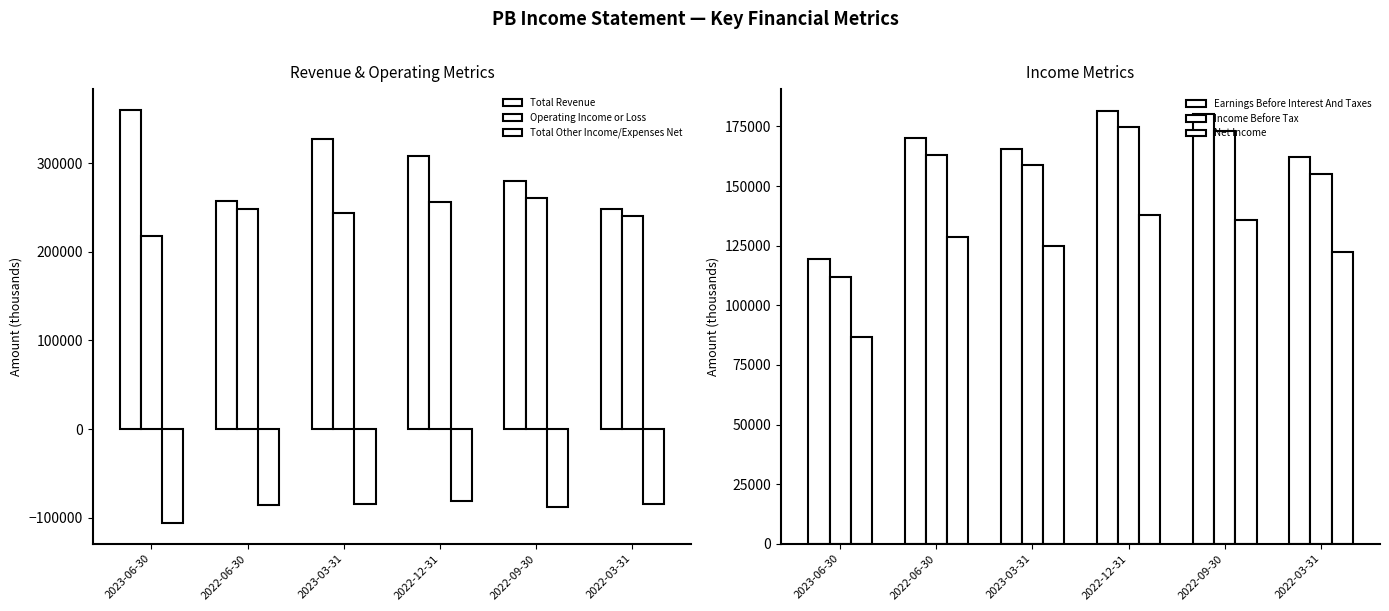

True or false: Total Revenue has a value of 279600 at 2022-09-30.

True